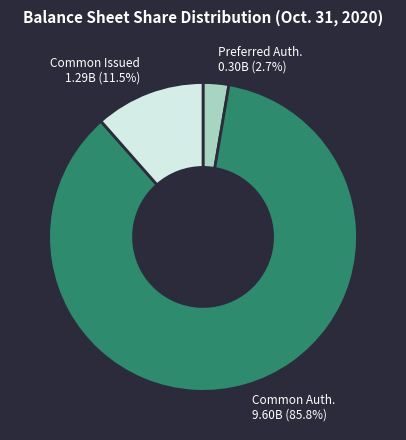

Is there any slice that represents more than half of the pie?

Yes